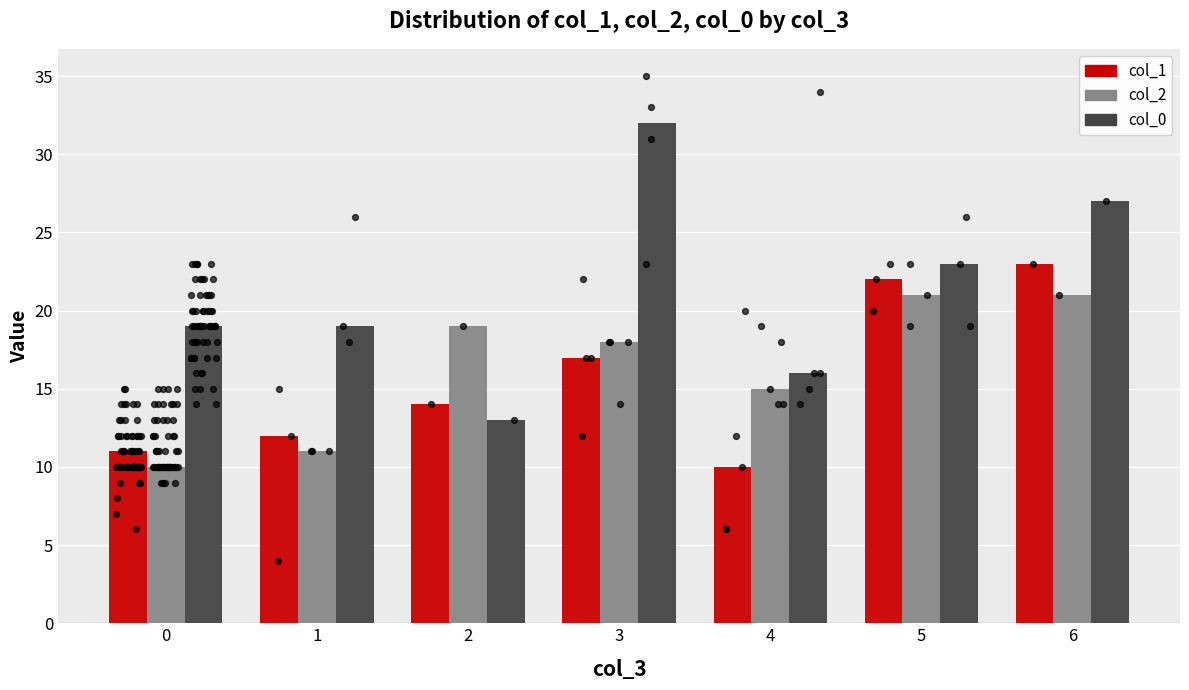

Is the value of col_2 at 4 greater than the value of col_1 at 6?

No